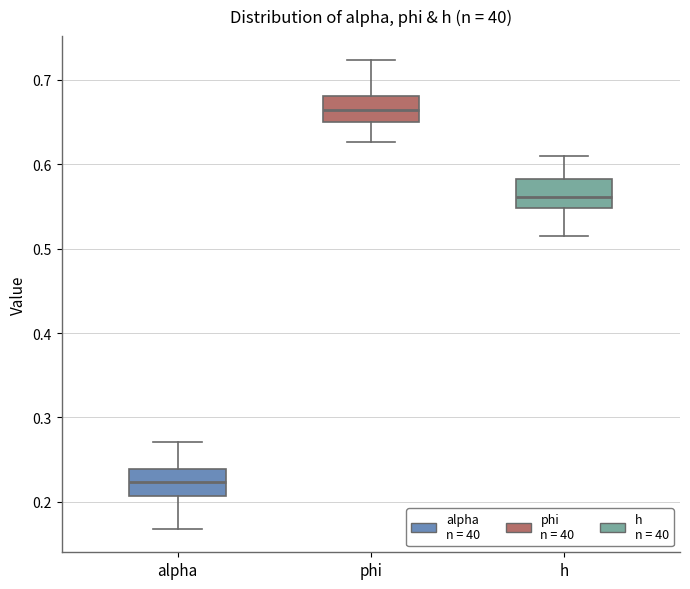

Where does the lower whisker of the box for h end on the y-axis? The values are not printed on the chart, so give them approximately, as read against the axis.

0.52